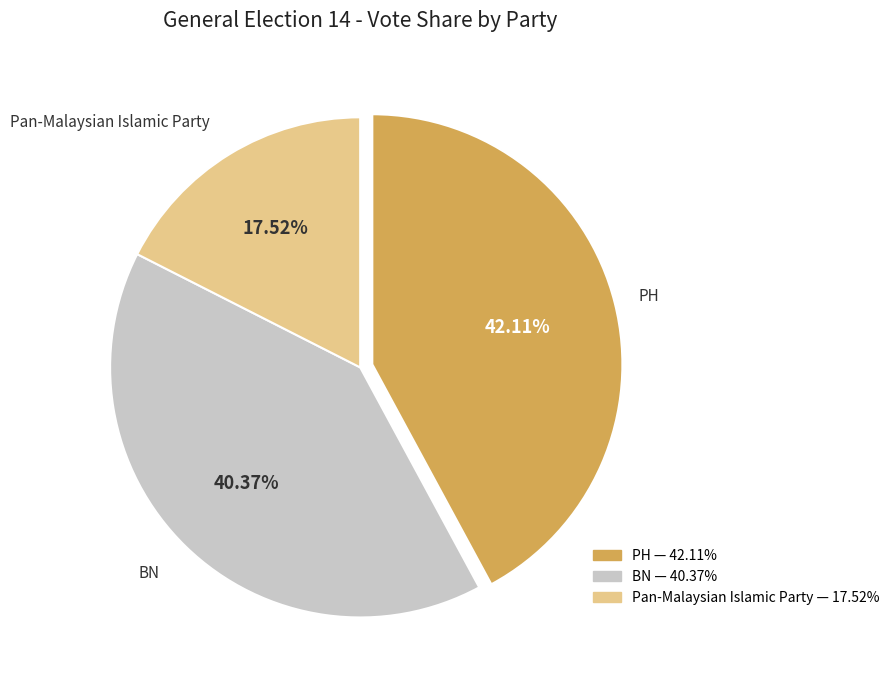

Rank the categories by value from lowest to highest.

Pan-Malaysian Islamic Party, BN, PH